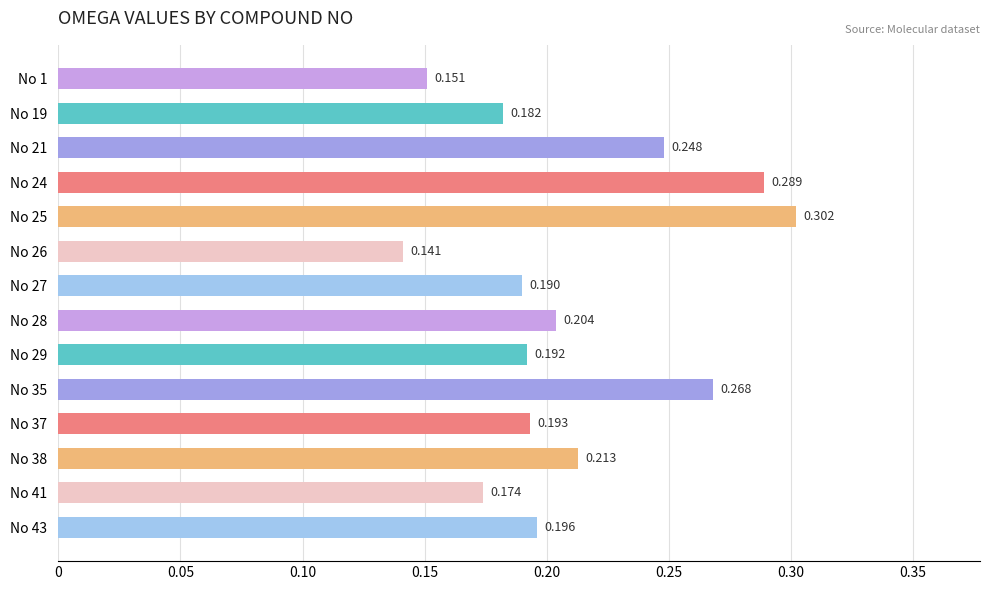

List the labels in order of value, largest first.

No 25, No 24, No 35, No 21, No 38, No 28, No 43, No 37, No 29, No 27, No 19, No 41, No 1, No 26